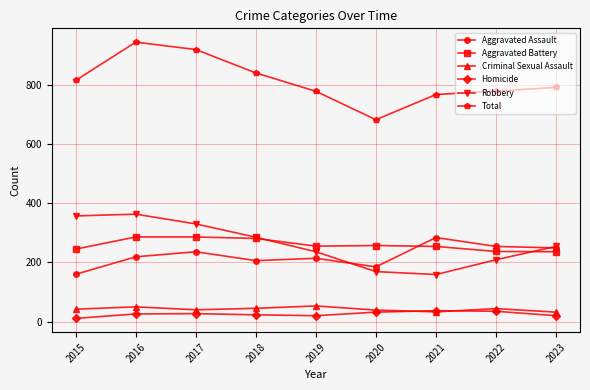

True or false: Total and Aggravated Assault intersect in this chart.

False